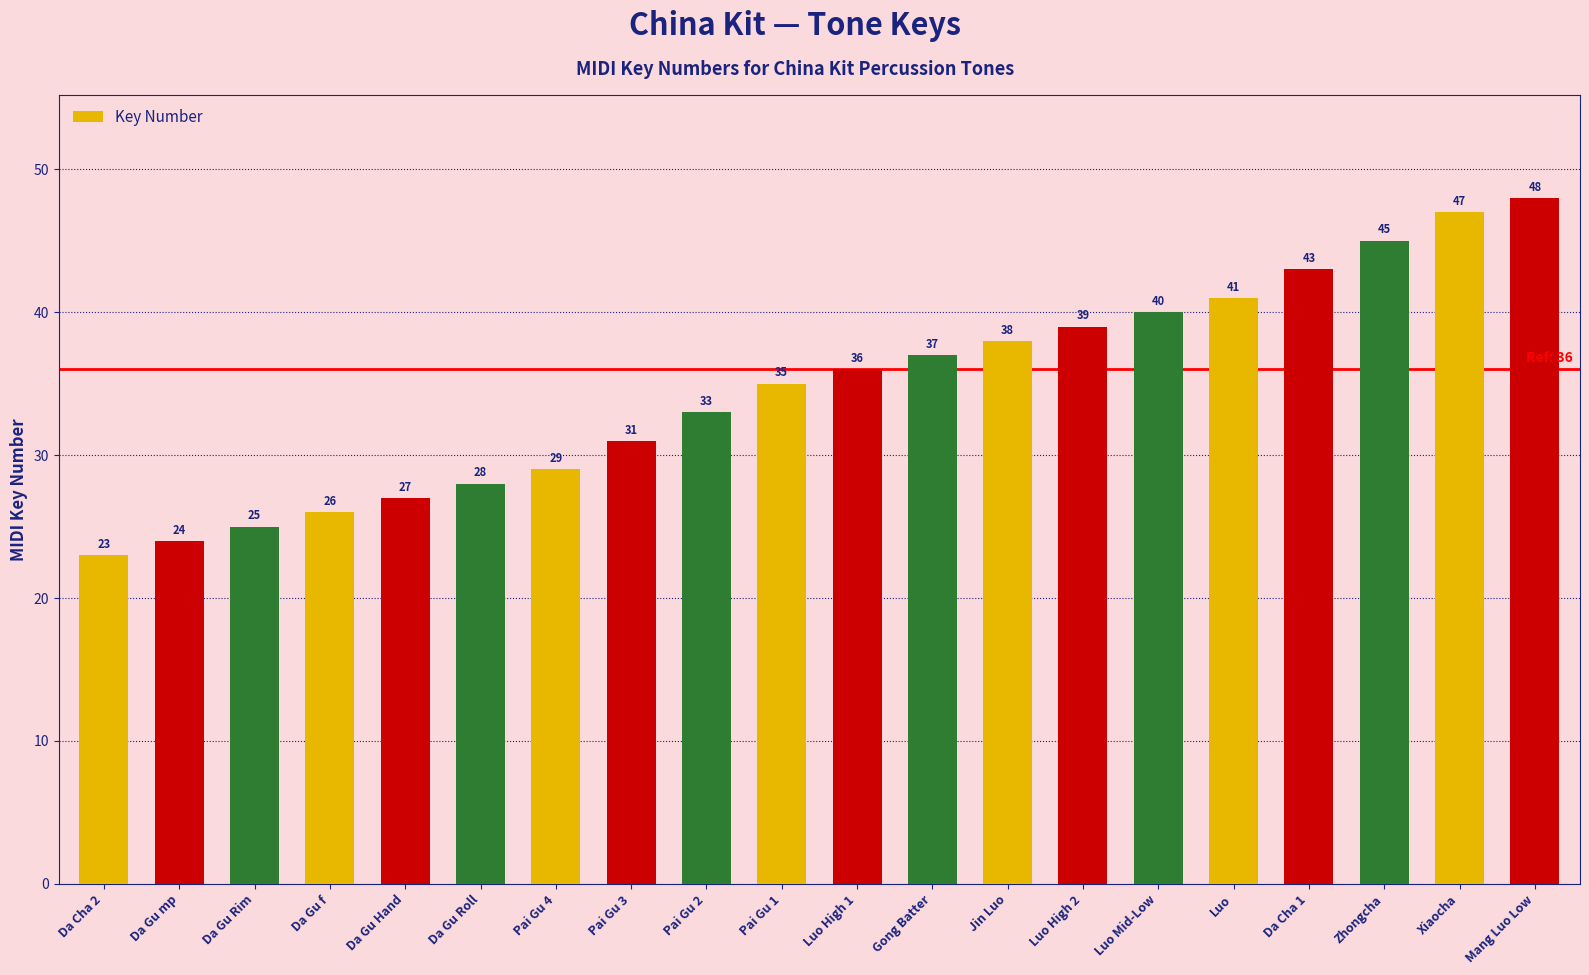

What is the sum of the values at Da Cha 2 and Pai Gu 2?

56